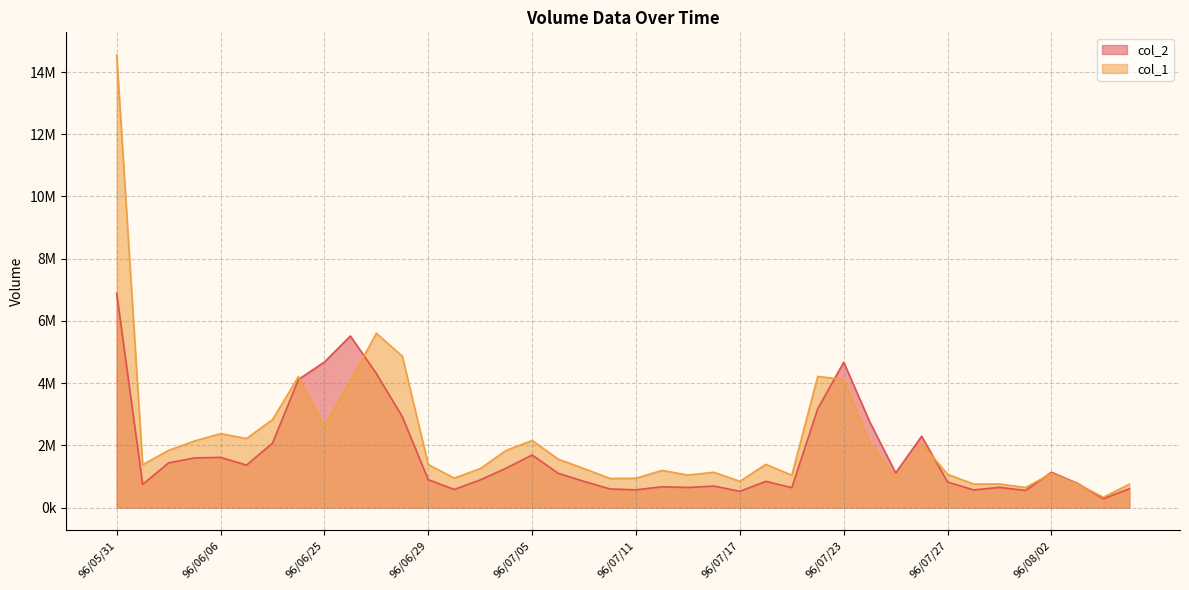

At which category does col_1 reach its first local valley?

96/06/01